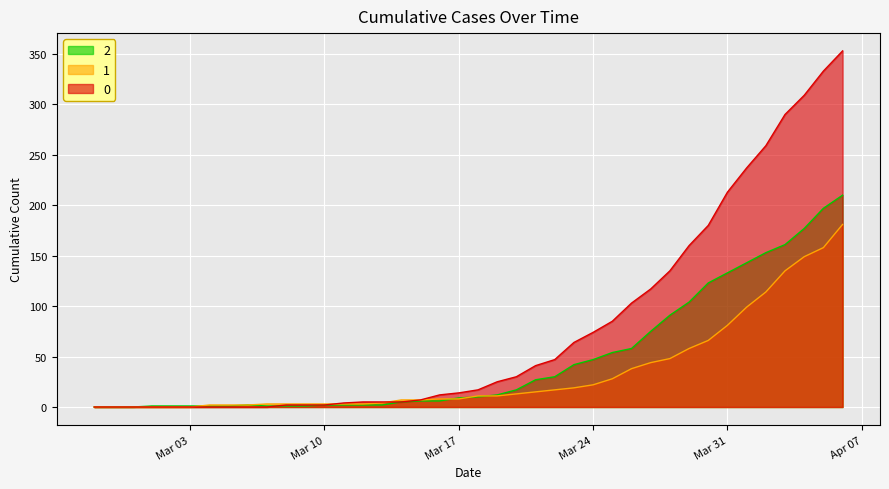

What is the label of the 10th point from the left?

2020-03-07